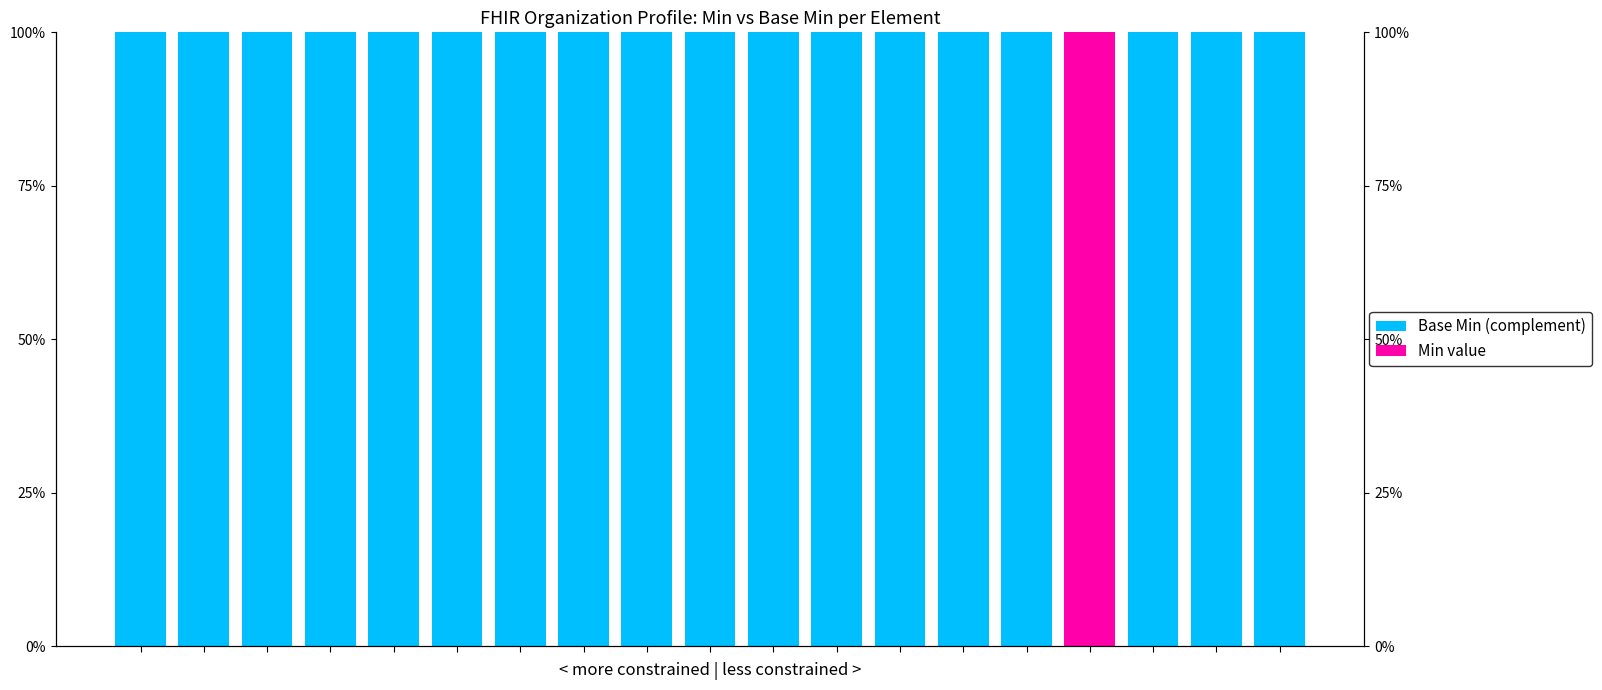

Which series has the widest spread of values?

Base Min (complement)